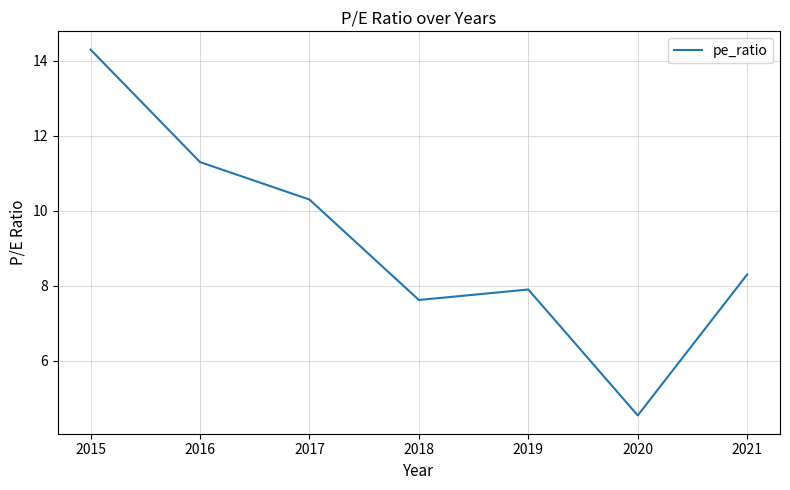

List the labels in order of value, smallest first.

2020, 2018, 2019, 2021, 2017, 2016, 2015